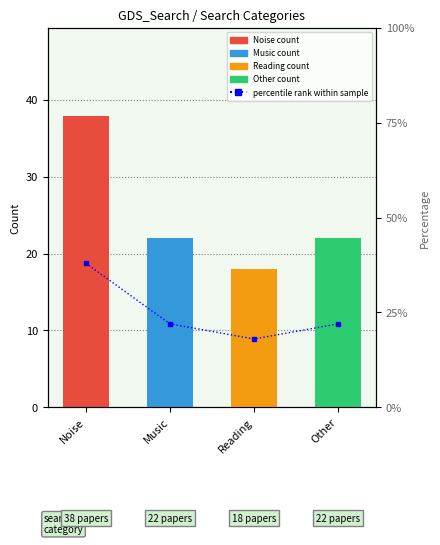

Where does the data first go above 22?

Noise